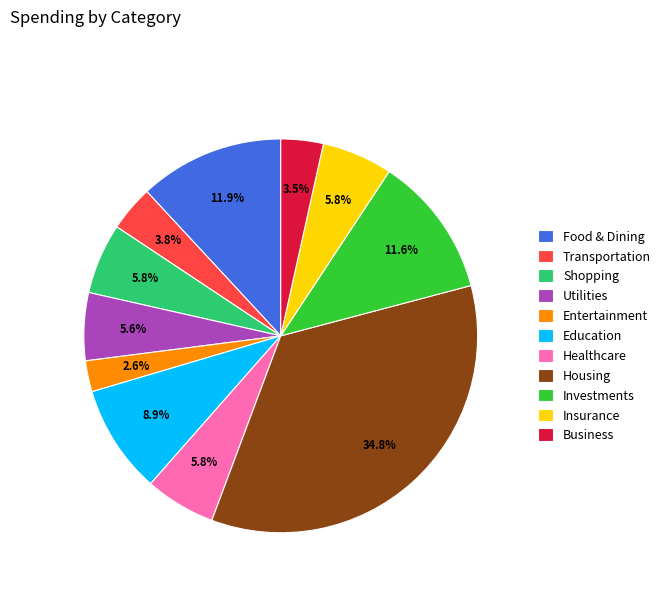

What percentage do Shopping and Education together represent?

14.7%